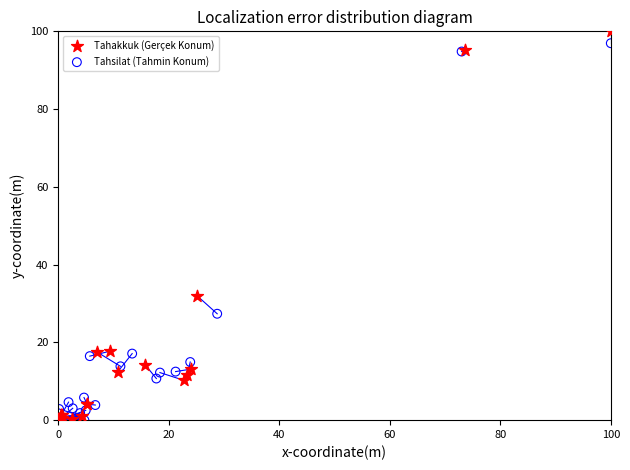

Which series has the widest spread of Y values?

Tahakkuk (Gerçek Konum)